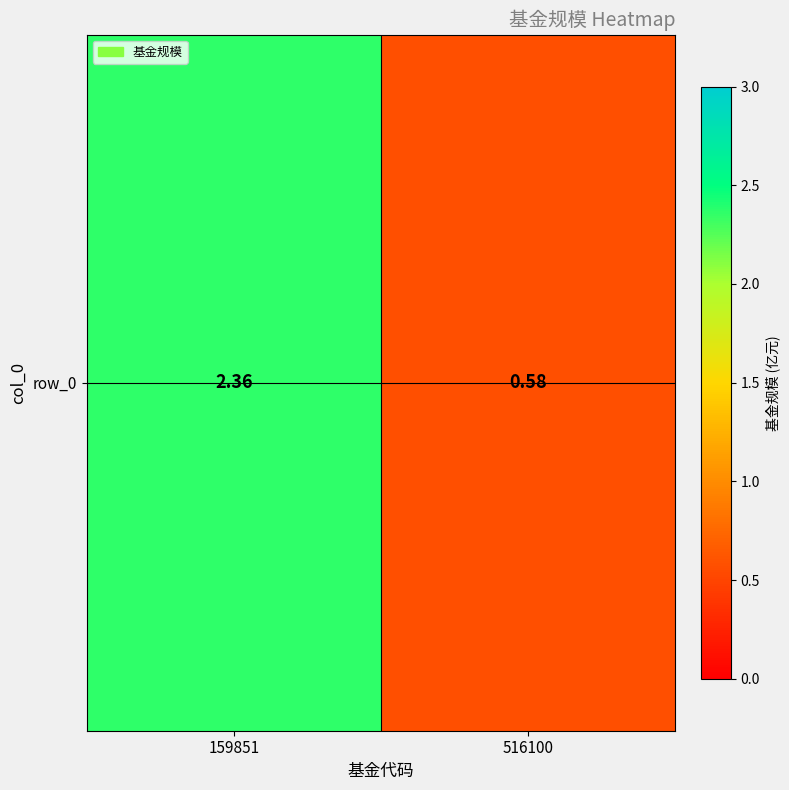

Which has a higher value, 516100 or 159851?

159851